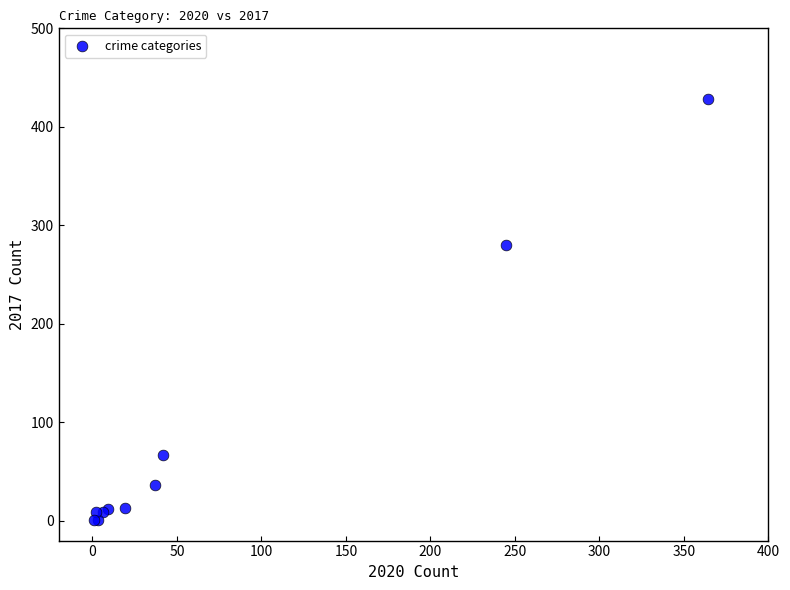

What Y value in the scatter plot is closest to 214?

280